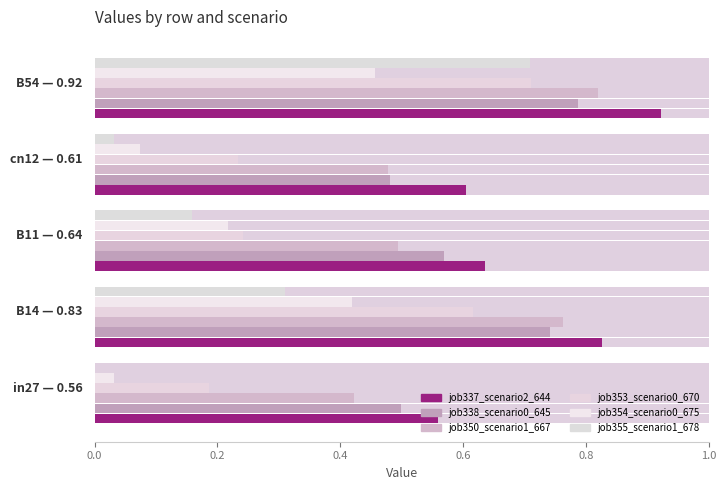

The job353_scenario0_670 series shows 0.4 at 0.8. True or false?

False